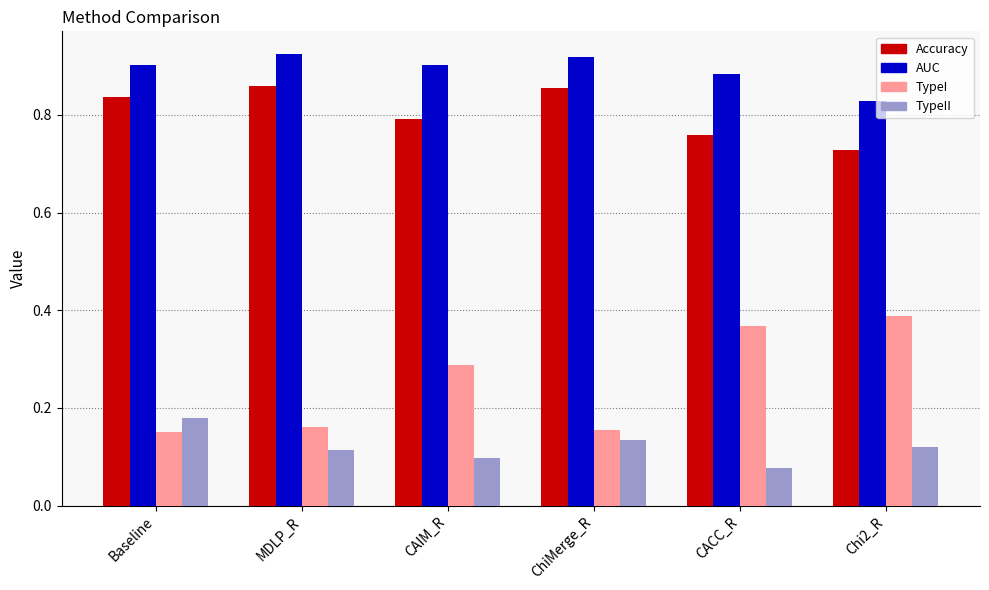

Does the chart contain any negative values?

No